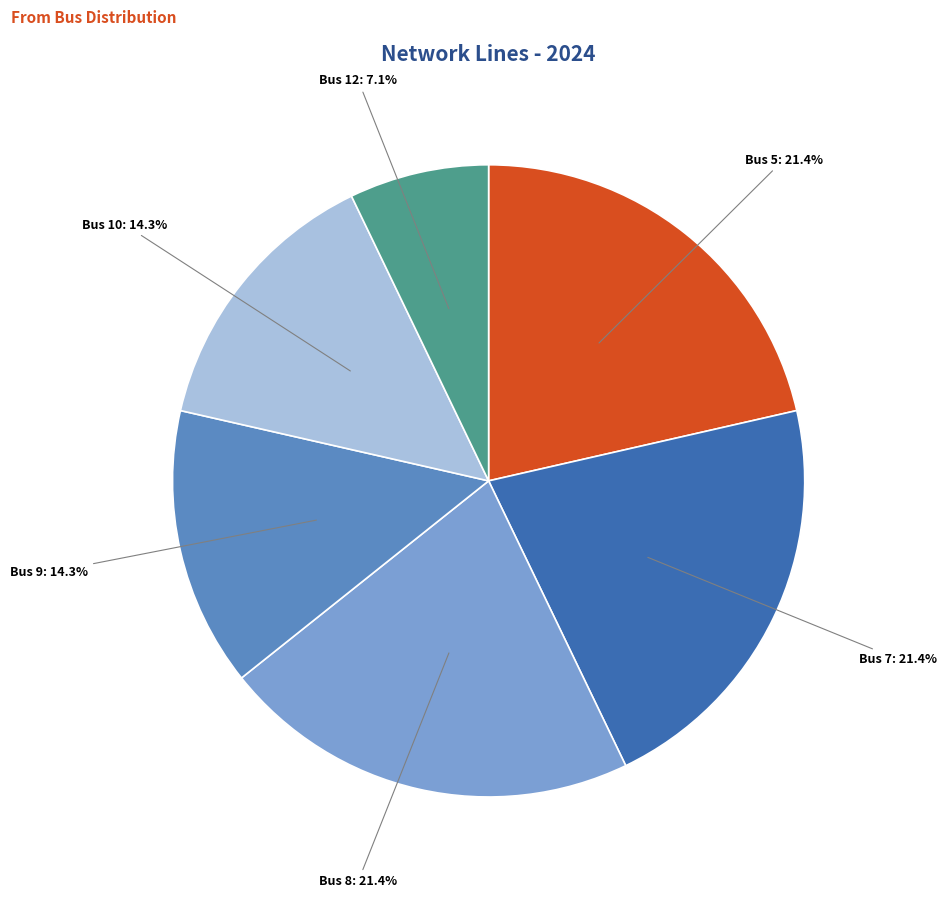

Approximately how many times larger is the value at Bus 10 compared to Bus 9?

1.0